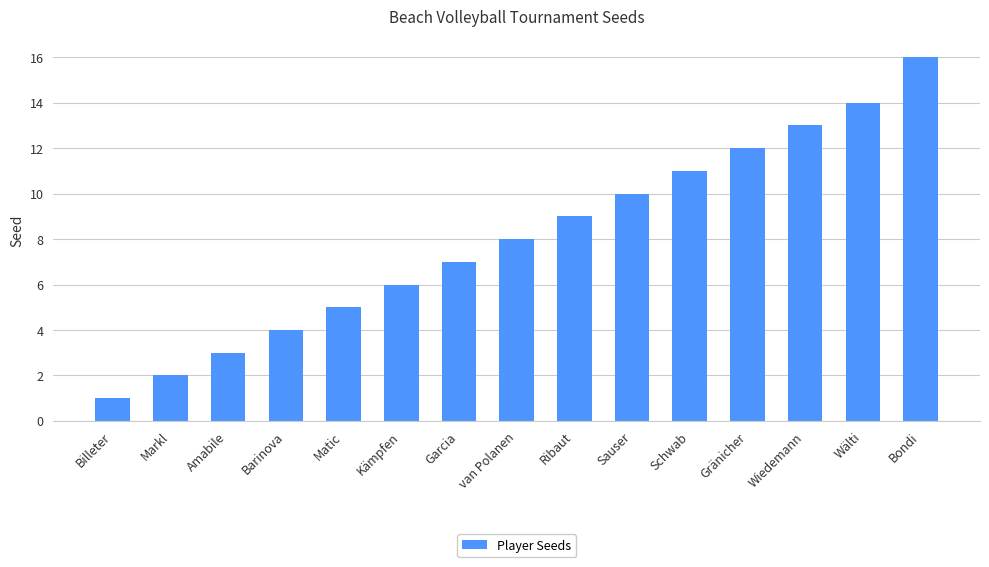

How many distinct data groups are displayed?

1